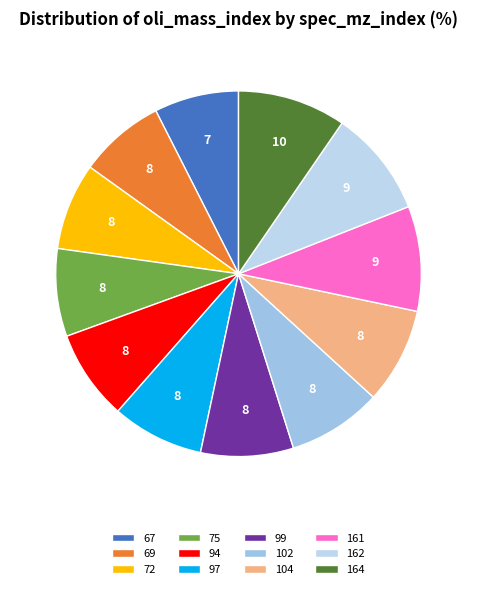

Does any single category account for the majority?

No